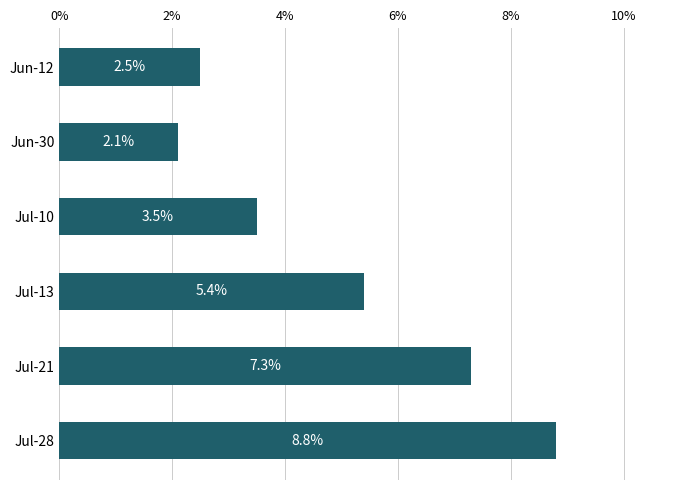

Reading top to bottom, what are all the values shown in this chart?

Jun-12=2.5	Jun-30=2.1	Jul-10=3.5	Jul-13=5.4	Jul-21=7.3	Jul-28=8.8